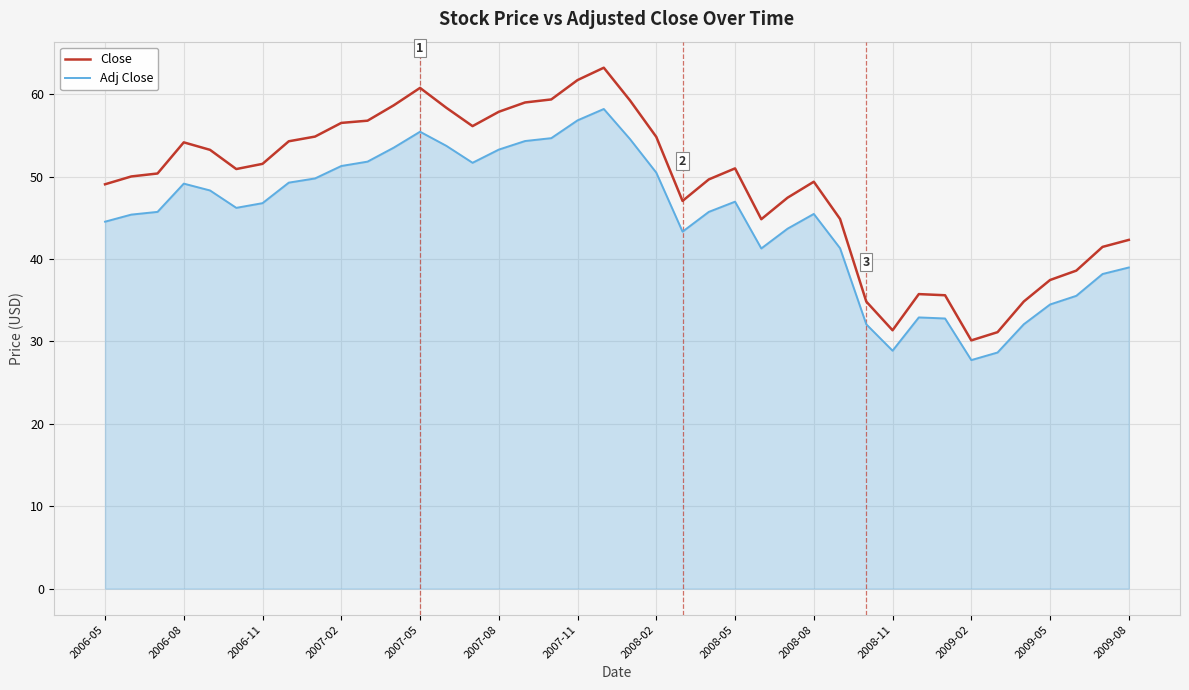

List the series in order of their overall mean, highest first.

Close, Adj Close